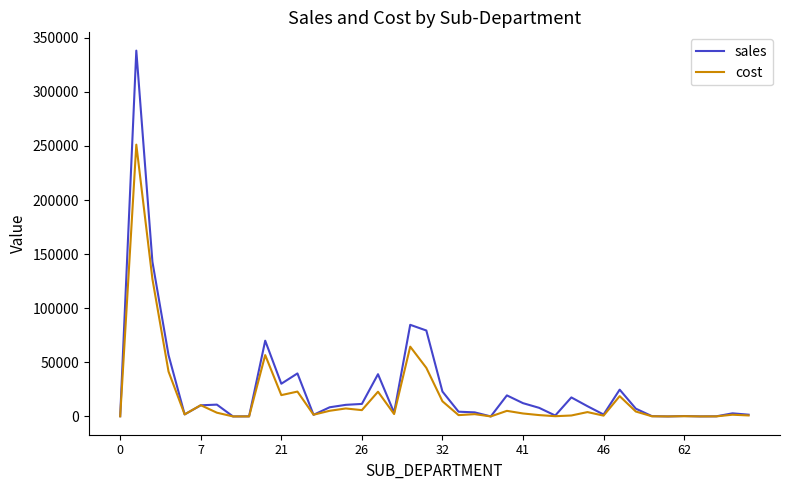

What is the greatest value displayed?

338133.7